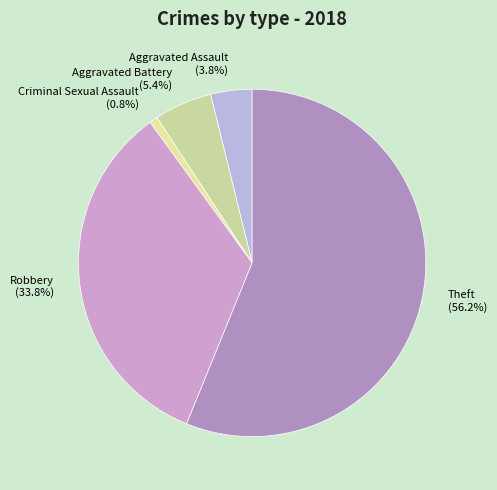

Which category has the smallest portion of the pie?

Criminal Sexual Assault